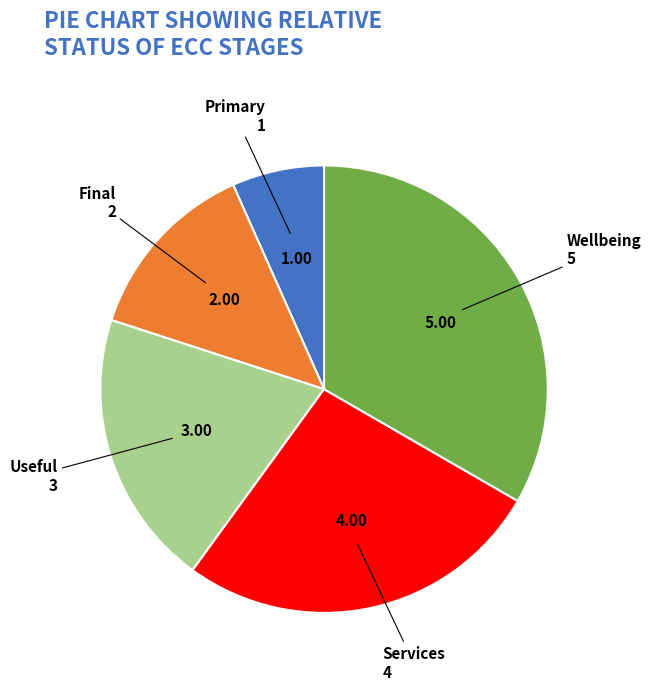

What is the ratio of the value at Services to the value at Useful?

1.3